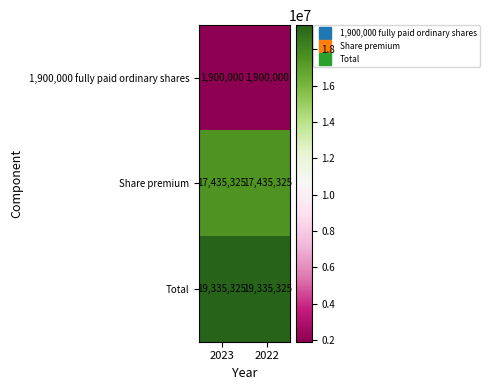

What is the spread (max minus min) of values at 2023?

17435325